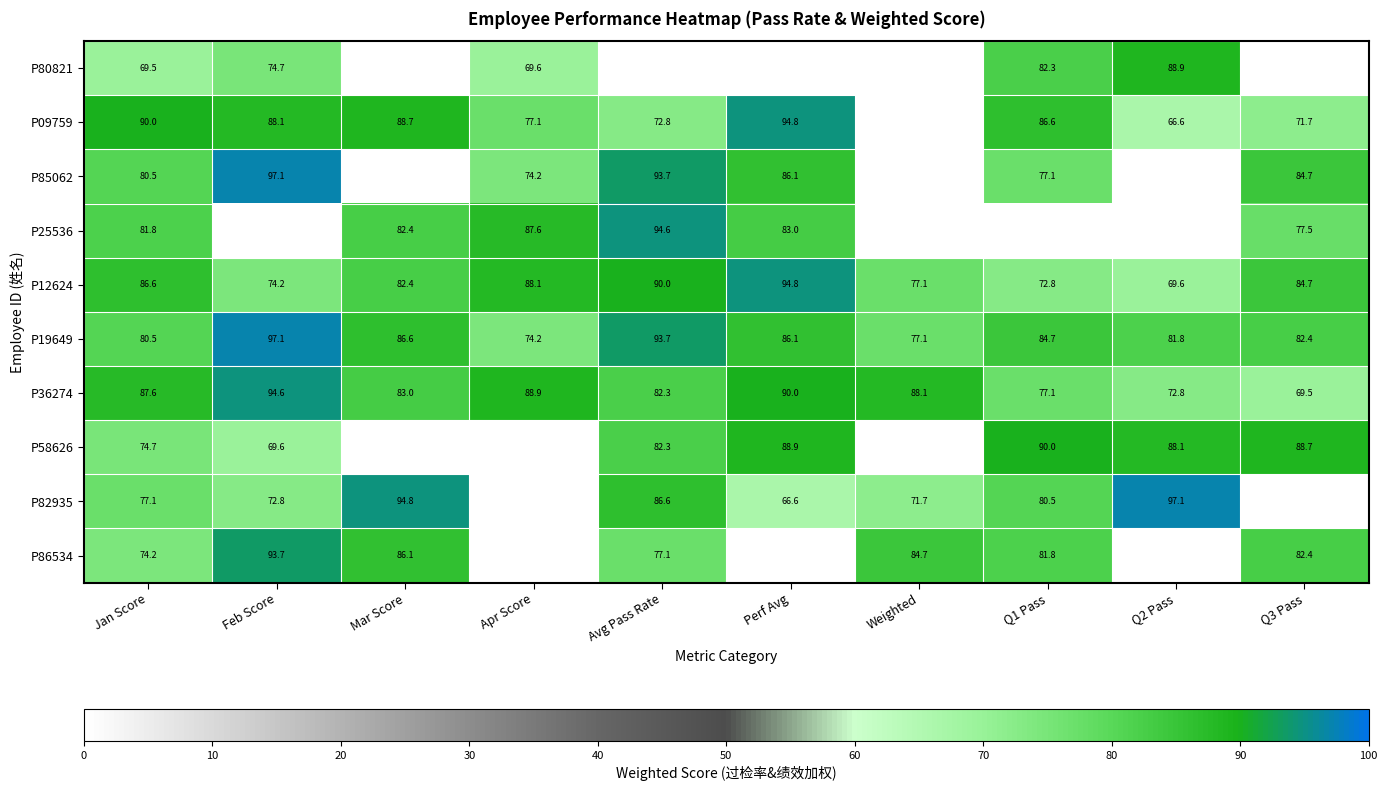

At which label does P19649 first exceed 84?

Feb Score